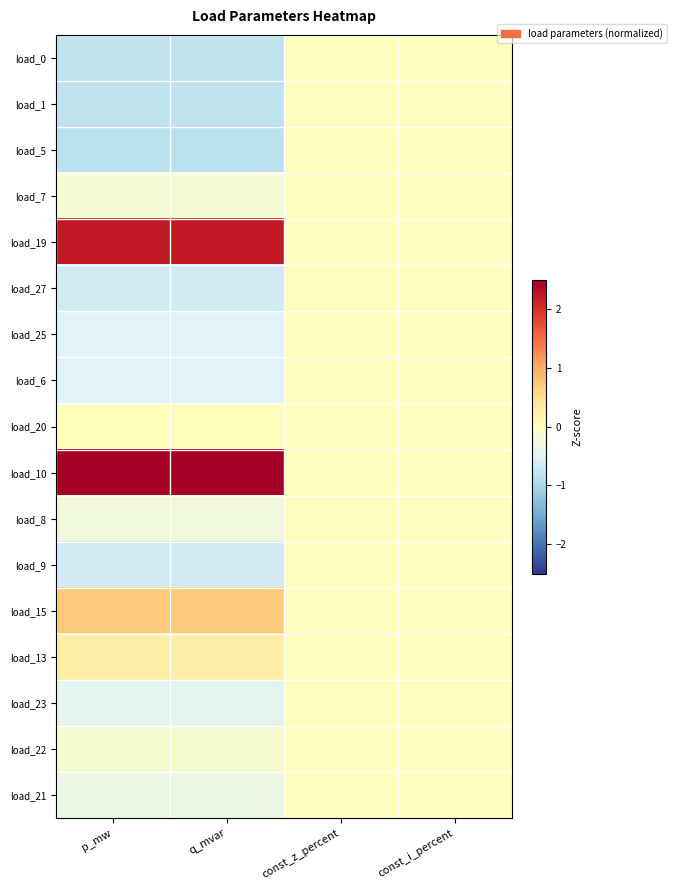

What is the smallest value displayed?

-0.8